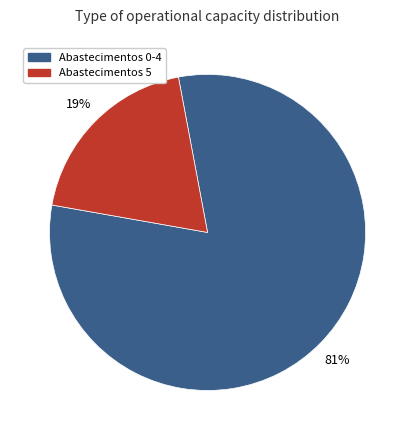

To the nearest percent, what is the average slice percentage?

50%